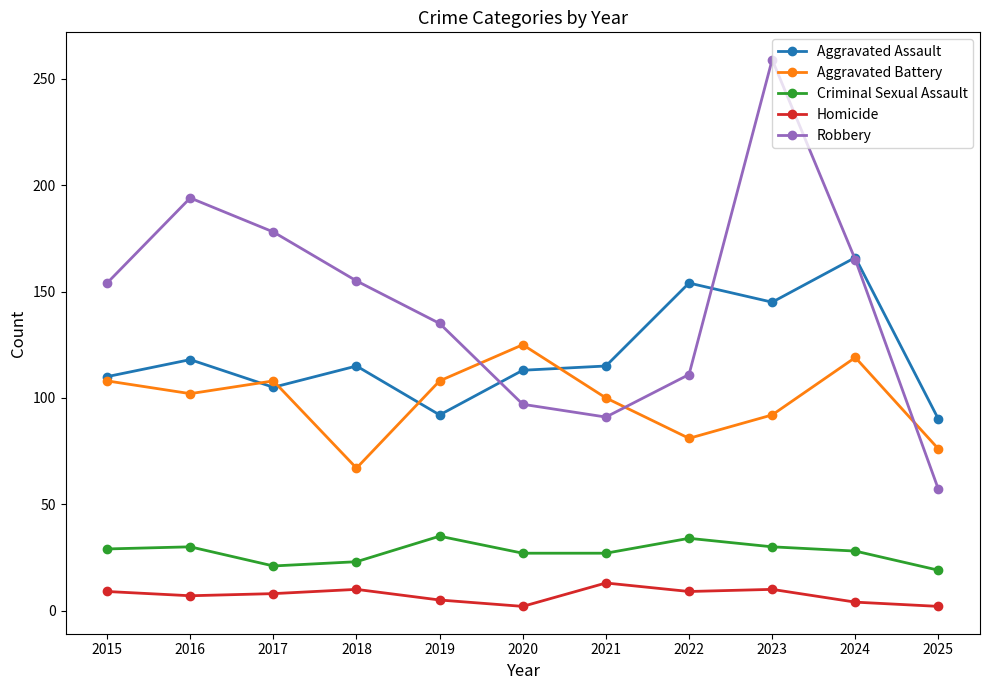

The Robbery series shows 57 at 2025. True or false?

True